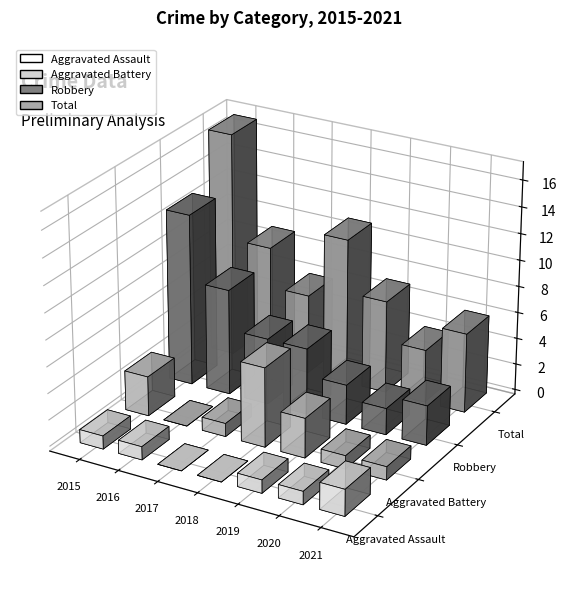

What is the sum of all Robbery values?

39